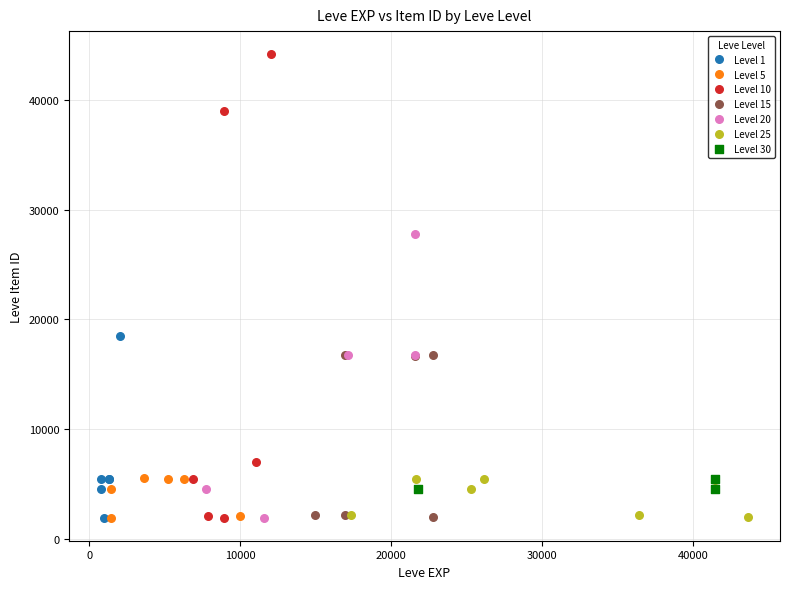

Which series has the largest Y range (max minus min)?

Level 10